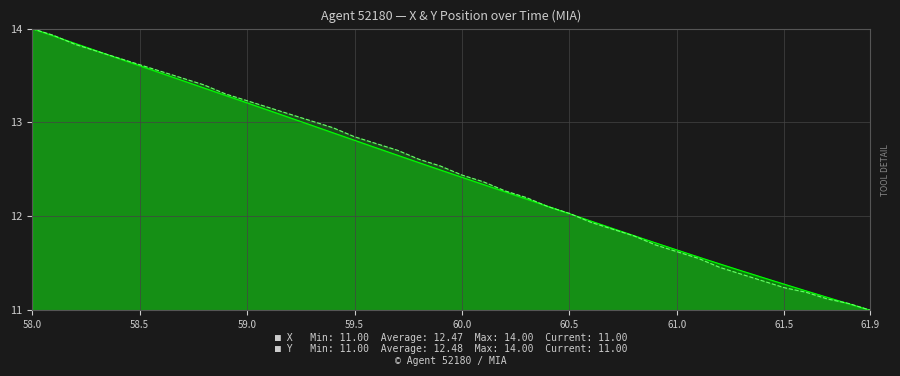

Which series ends up on top after the final intersection of X and Y?

Y